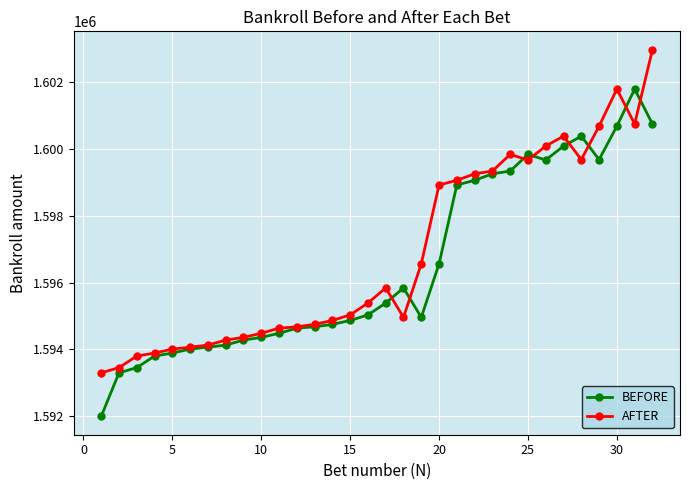

Does the chart have visible grid lines?

Yes